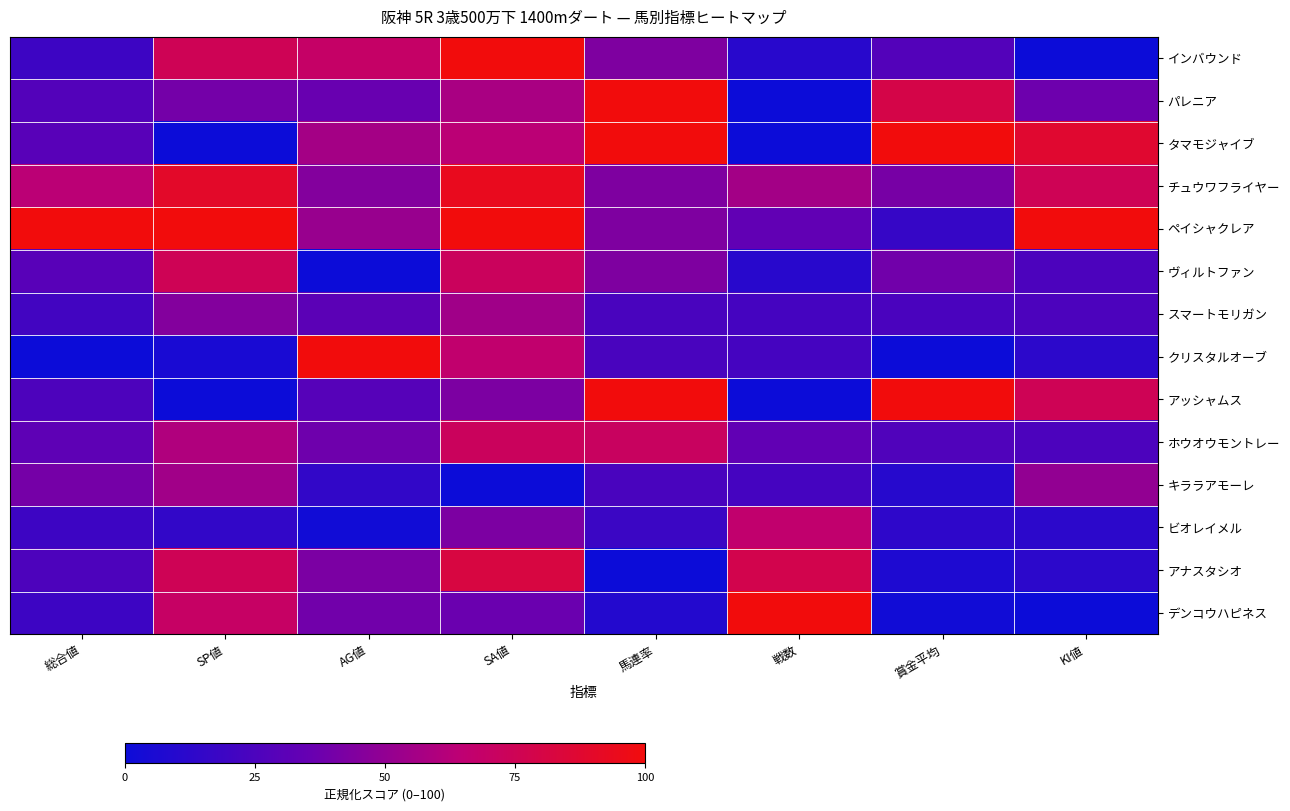

Reading right to left, list all the values displayed in this chart.

インバウンド: KI値=0.0	賞金平均=27.7	戦数=11.1	馬連率=43.2	SA値=100.0	AG値=69.0	SP値=75.0	総合値=19.1
パレニア: KI値=37.5	賞金平均=79.3	戦数=0.0	馬連率=100.0	SA値=57.6	AG値=36.0	SP値=40.0	総合値=27.7
タマモジャイブ: KI値=87.5	賞金平均=100.0	戦数=0.0	馬連率=100.0	SA値=63.6	AG値=56.0	SP値=0.0	総合値=29.8
チュウワフライヤー: KI値=75.0	賞金平均=40.9	戦数=55.6	馬連率=43.2	SA値=93.9	AG値=45.0	SP値=90.0	総合値=63.8
ペイシャクレア: KI値=100.0	賞金平均=16.3	戦数=33.3	馬連率=43.2	SA値=100.0	AG値=52.0	SP値=100.0	総合値=100.0
ヴィルトファン: KI値=25.0	賞金平均=39.0	戦数=11.1	馬連率=43.2	SA値=72.7	AG値=0.0	SP値=75.0	総合値=29.8
スマートモリガン: KI値=25.0	賞金平均=24.2	戦数=22.2	馬連率=23.9	SA値=54.5	AG値=31.0	SP値=45.0	総合値=21.3
クリスタルオーブ: KI値=12.5	賞金平均=0.0	戦数=22.2	馬連率=23.9	SA値=66.7	AG値=100.0	SP値=5.0	総合値=0.0
アッシャムス: KI値=75.0	賞金平均=100.0	戦数=0.0	馬連率=100.0	SA値=42.4	AG値=29.0	SP値=0.0	総合値=25.5
ホウオウモントレー: KI値=25.0	賞金平均=26.7	戦数=33.3	馬連率=71.6	SA値=72.7	AG値=38.0	SP値=60.0	総合値=31.9
キララアモーレ: KI値=50.0	賞金平均=10.3	戦数=22.2	馬連率=23.9	SA値=0.0	AG値=15.0	SP値=55.0	総合値=40.4
ビオレイメル: KI値=12.5	賞金平均=13.4	戦数=66.7	馬連率=18.2	SA値=42.4	AG値=2.0	SP値=15.0	総合値=19.1
アナスタシオ: KI値=12.5	賞金平均=7.0	戦数=77.8	馬連率=0.0	SA値=81.8	AG値=42.0	SP値=75.0	総合値=25.5
デンコウハピネス: KI値=0.0	賞金平均=2.1	戦数=100.0	馬連率=9.1	SA値=36.4	AG値=39.0	SP値=70.0	総合値=19.1